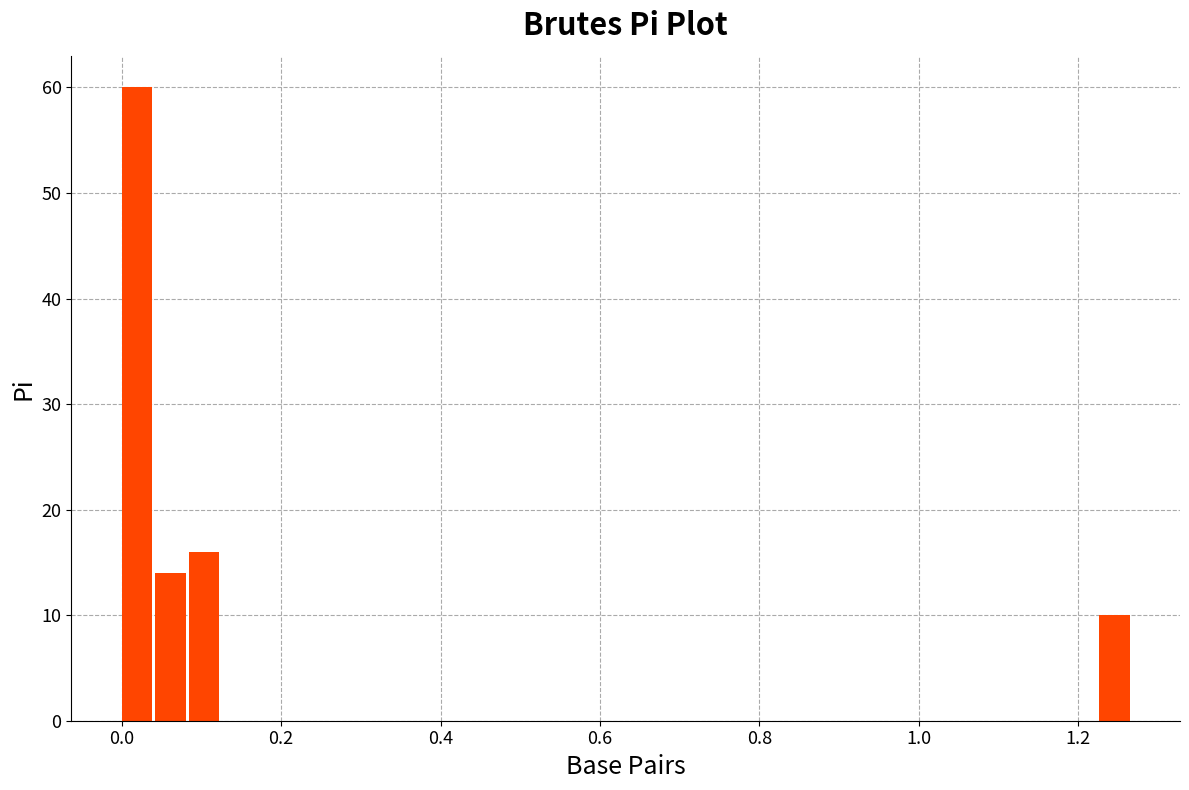

Around what value on the x-axis is the tallest bar? Give the approximate position of its centre, as read against the axis.

0.02